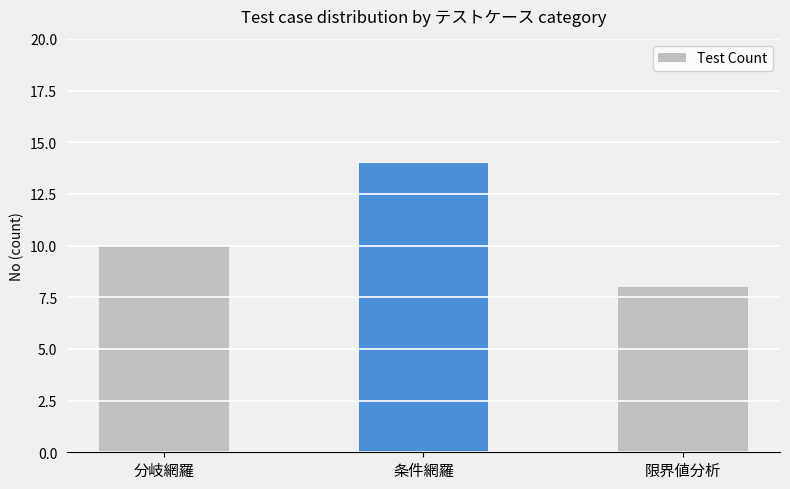

What is the label of the 3rd bar from the left?

限界値分析